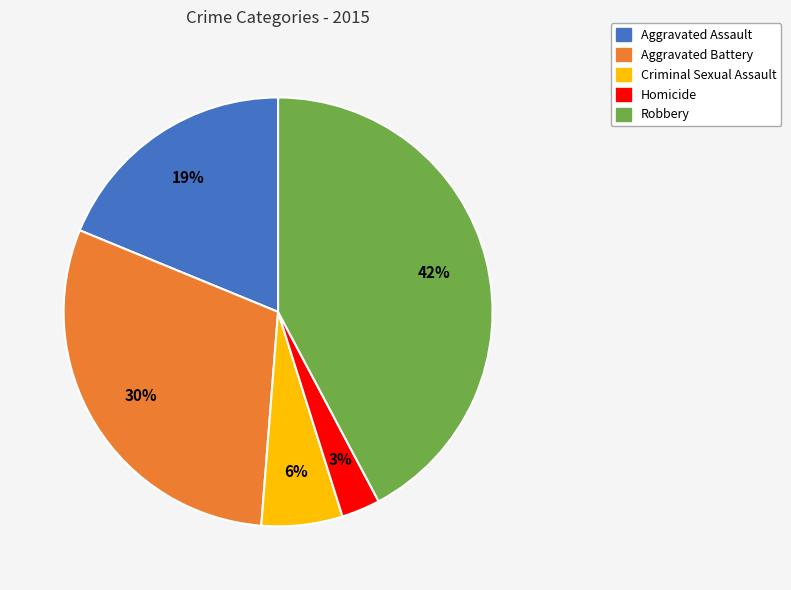

The Robbery slice represents 54% of the pie. True or false?

False